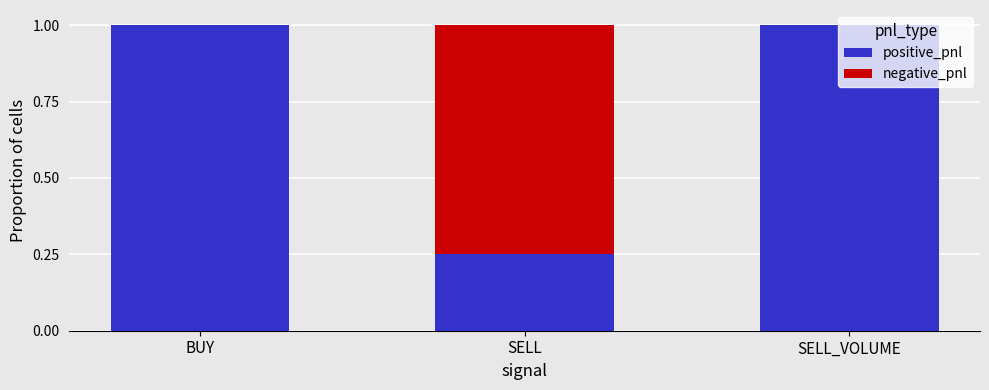

What is the total value across all series at BUY?

1.0